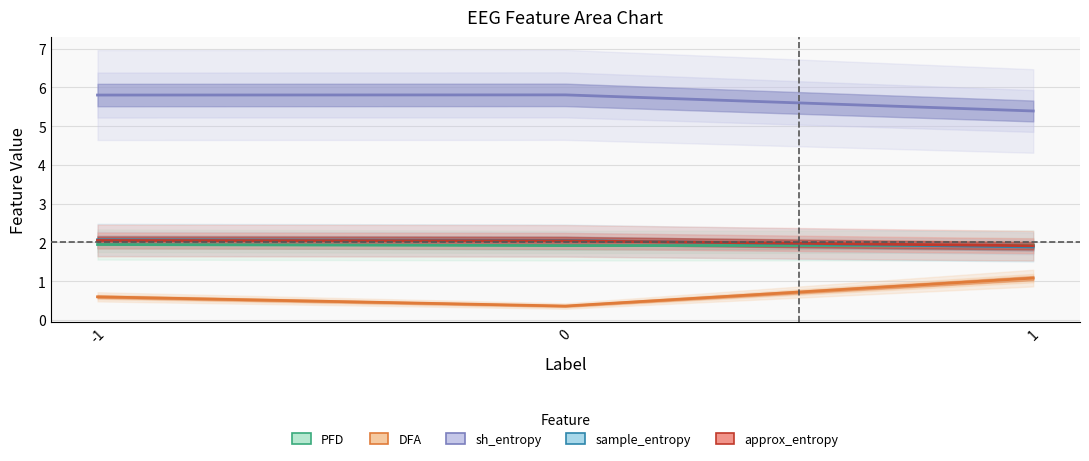

Rank the series by their maximum value, from lowest to highest.

DFA, PFD, approx_entropy, sample_entropy, sh_entropy